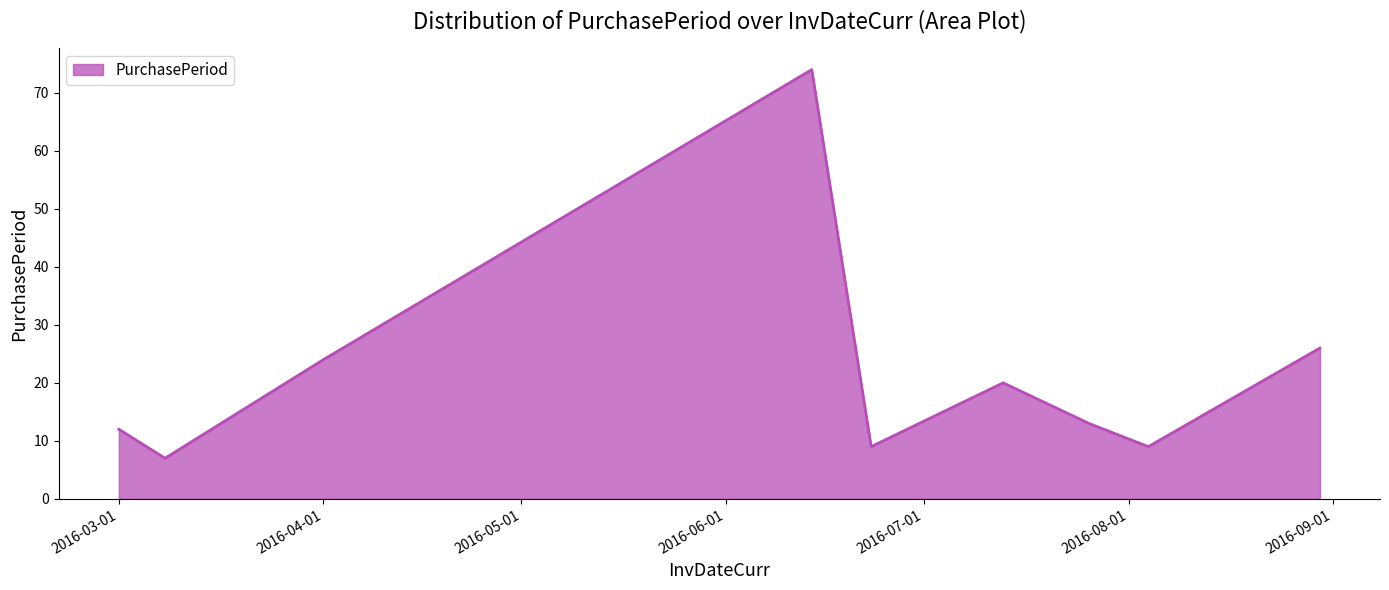

What is the average value?

22